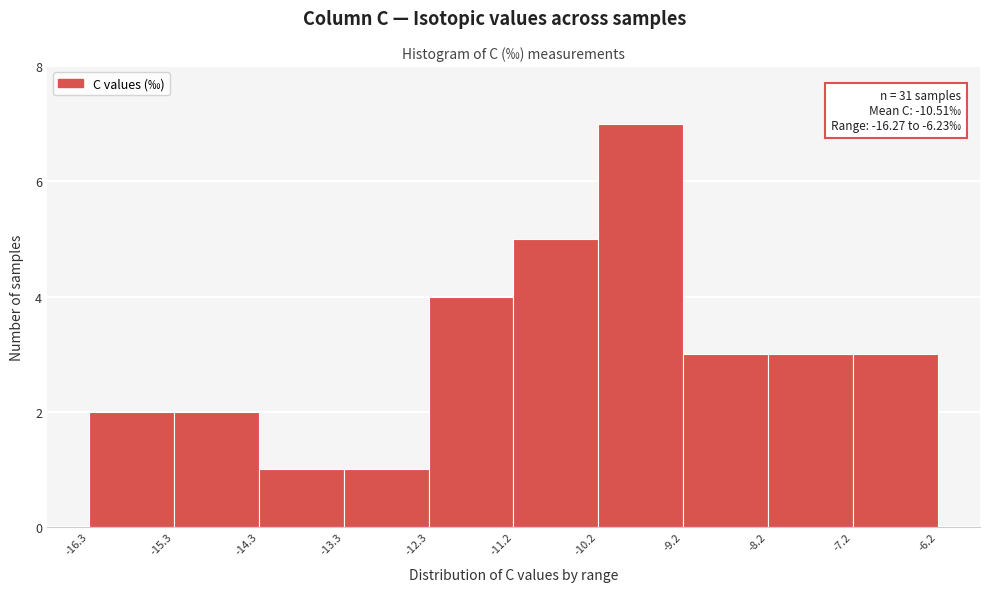

Over which range of the x-axis is the bar tallest?

-10.2 to -9.2